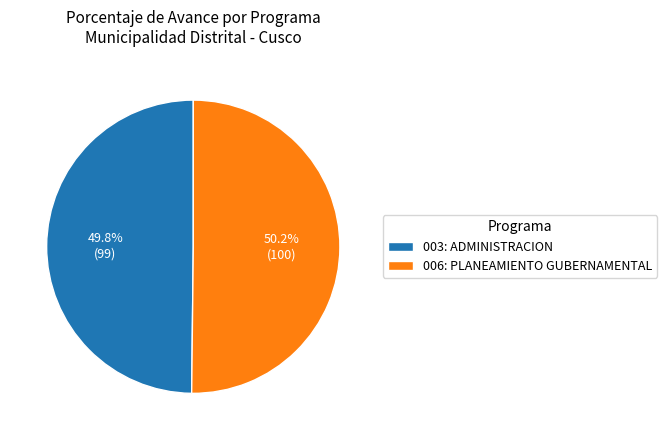

How many slices are in this pie chart?

2